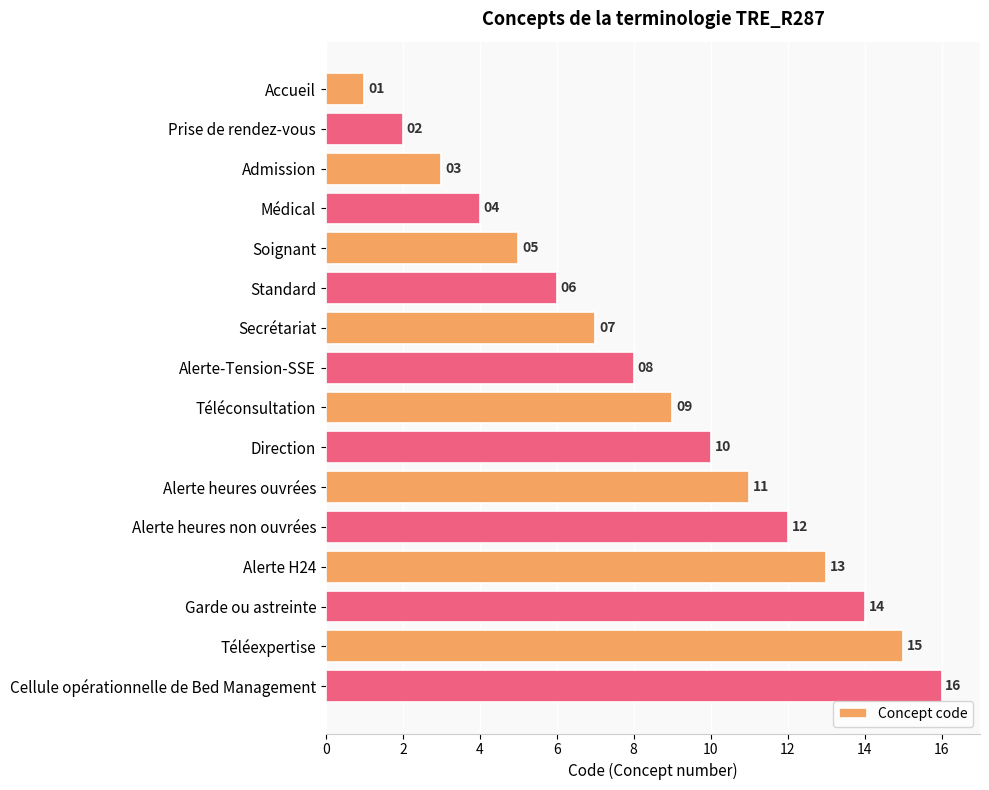

The value at Garde ou astreinte is 14. True or false?

True